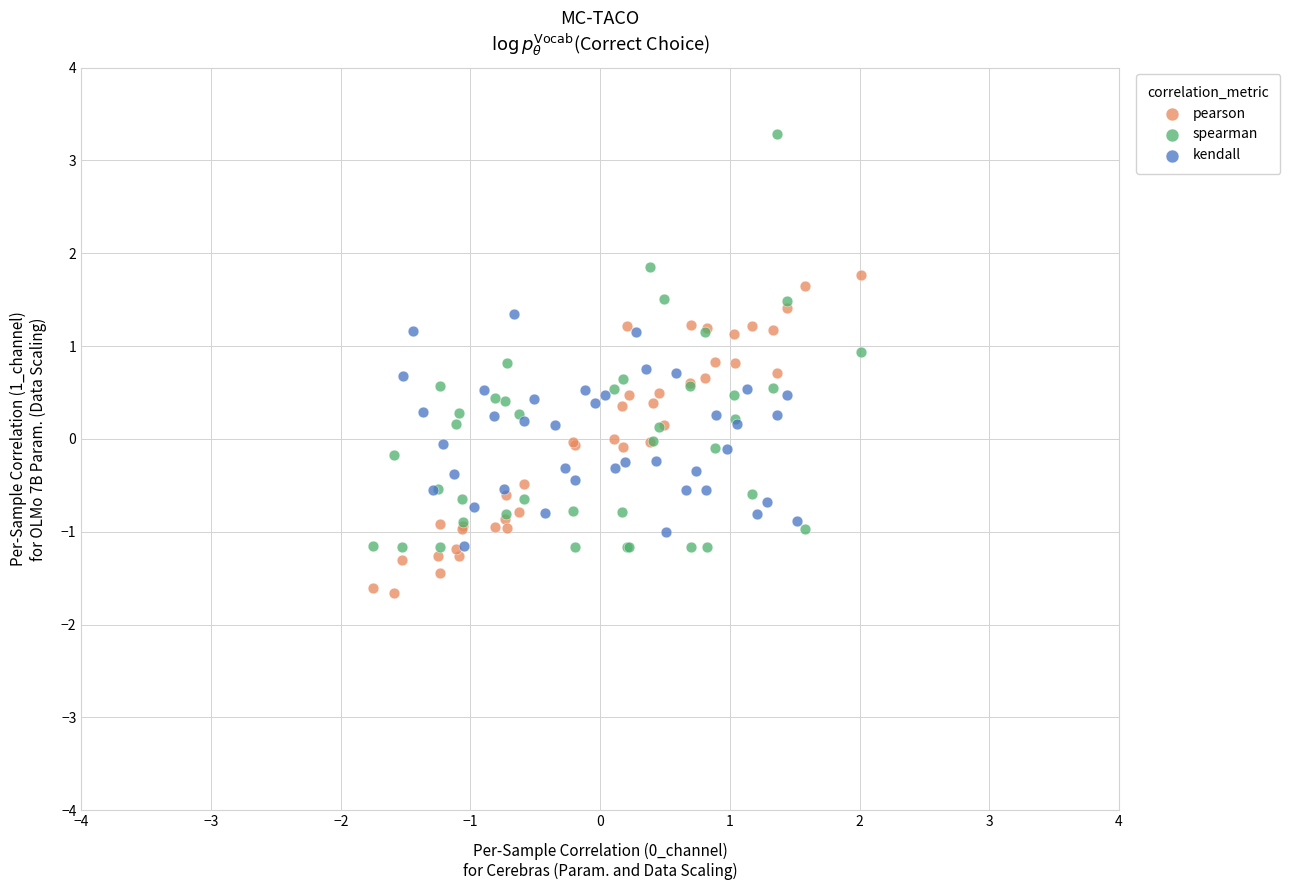

Which series reaches the minimum Y coordinate?

pearson